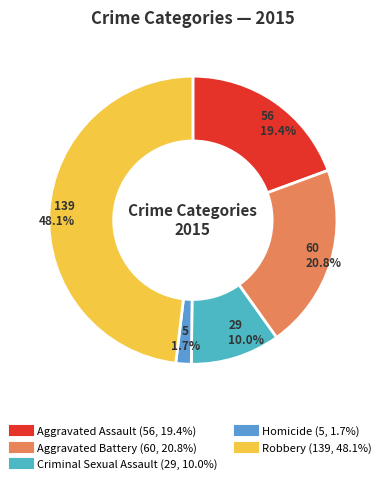

True or false: Aggravated Battery accounts for 21% of the total.

True